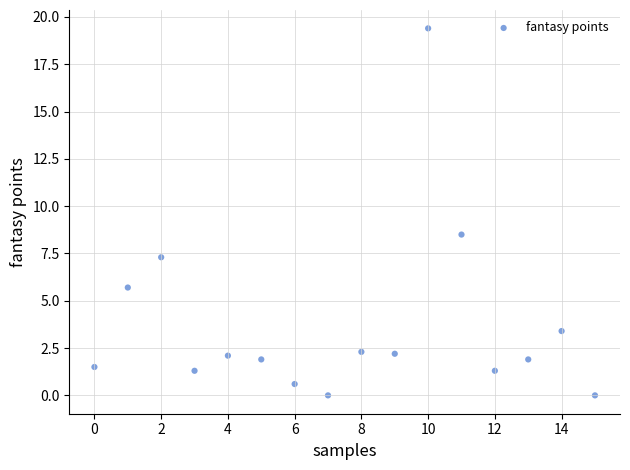

What Y value in the scatter plot is closest to 9?

8.5